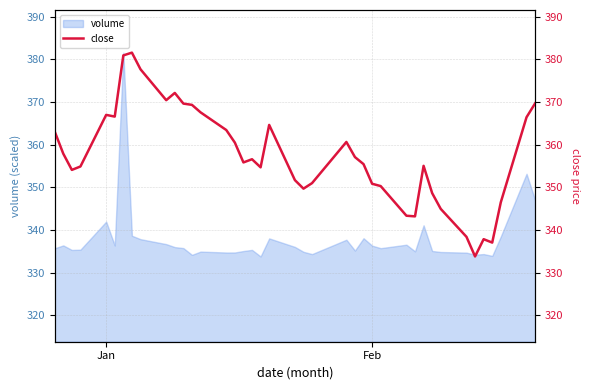

What is the sum of all values?

14300.5